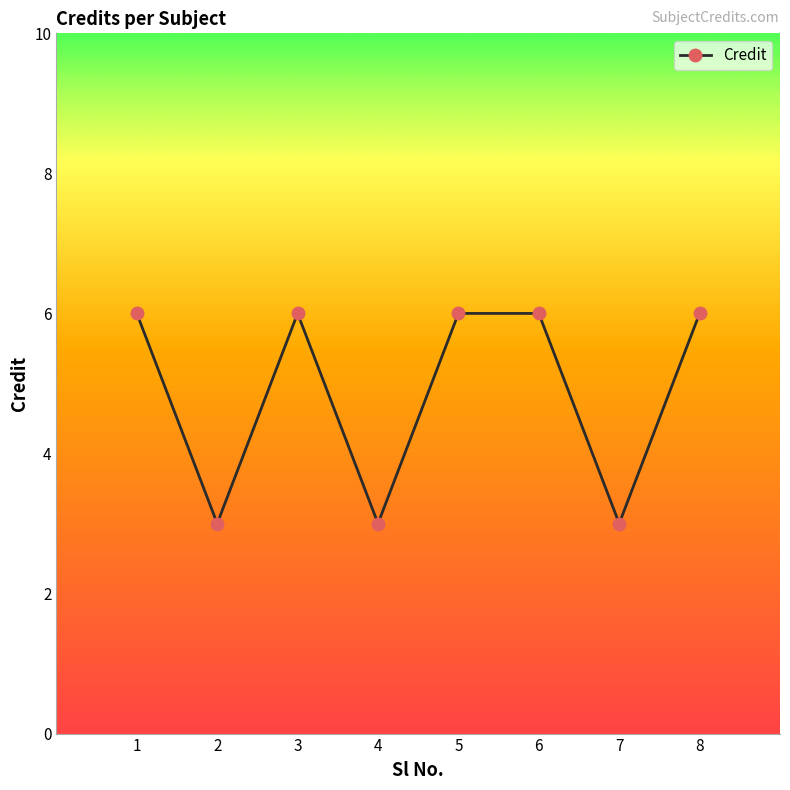

Reading left to right, transcribe all the data shown in this chart.

6	3	6	3	6	6	3	6